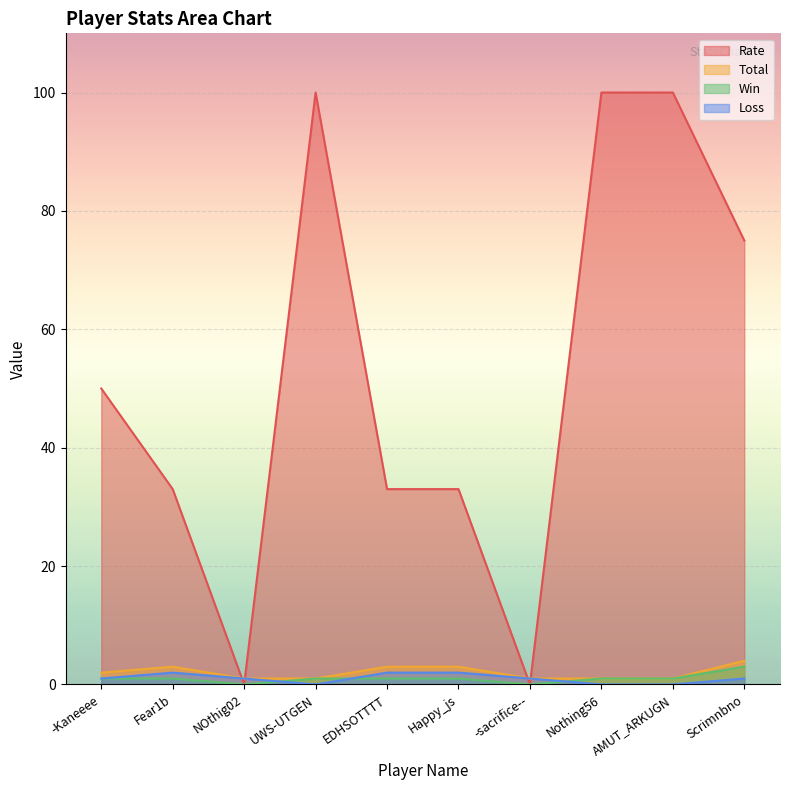

How many times do Rate and Loss cross each other?

4